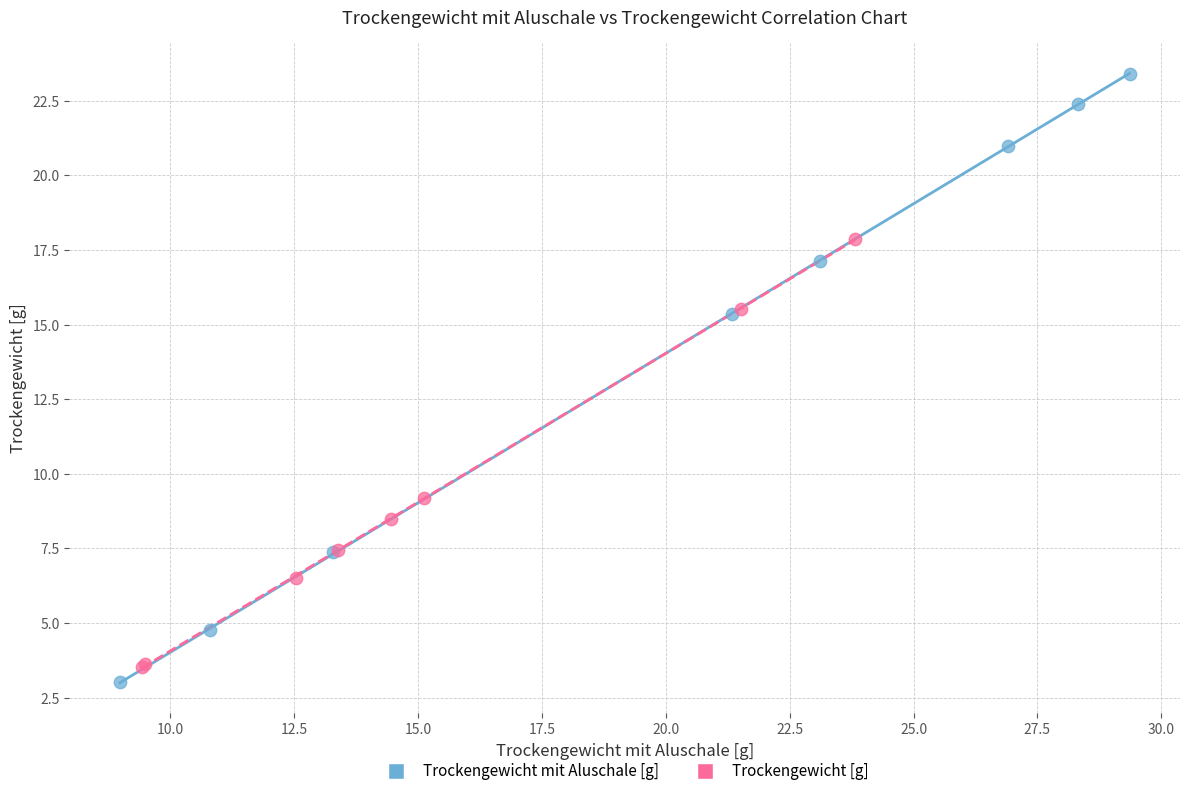

What are all the series names shown in the legend?

Trockengewicht mit Aluschale [g], Trockengewicht [g]